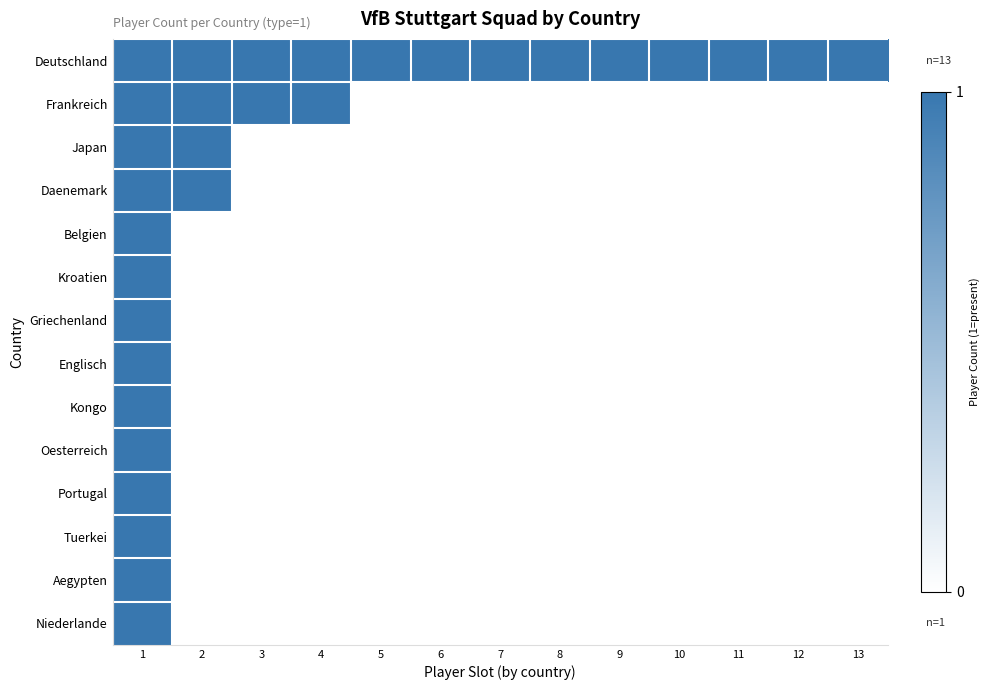

What is the spread (max minus min) of values at 13?

1